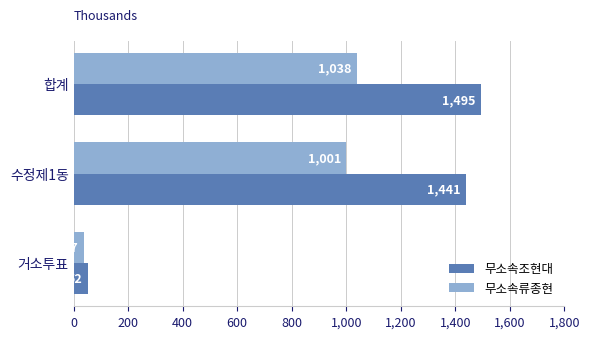

Which series has the largest range (max minus min)?

무소속조현대